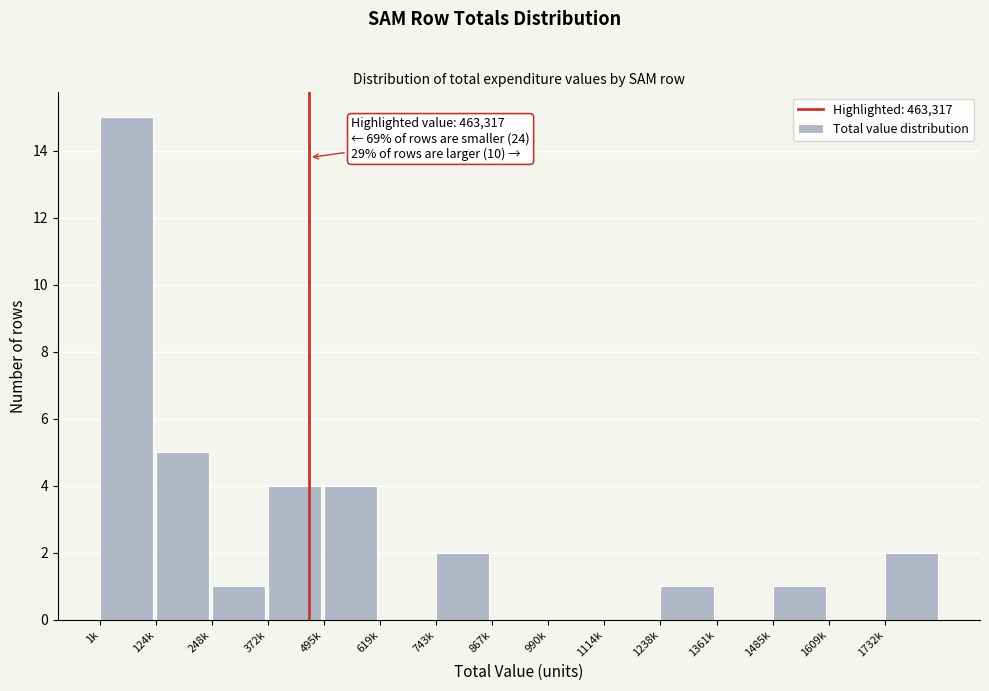

Reading left to right, transcribe all the data shown in this chart.

1k=15	124k=5	248k=1	372k=4	495k=4	619k=0	743k=2	867k=0	990k=0	1114k=0	1238k=1	1361k=0	1485k=1	1609k=0	1732k=2